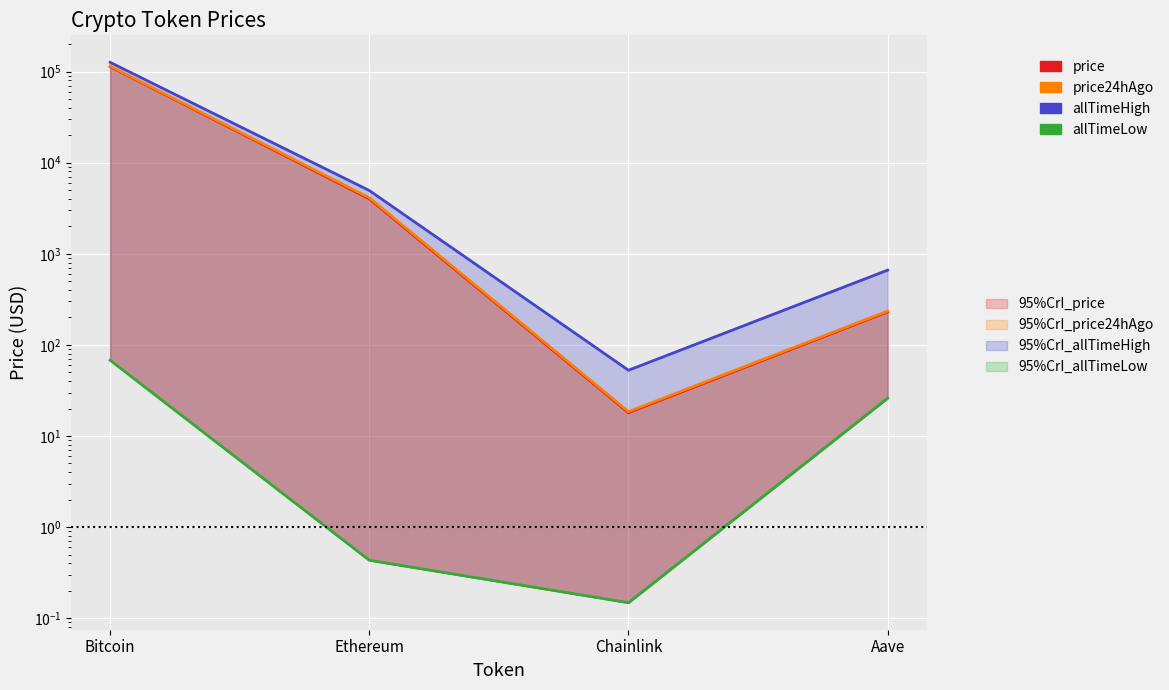

What is the sum of all price values?

117378.5